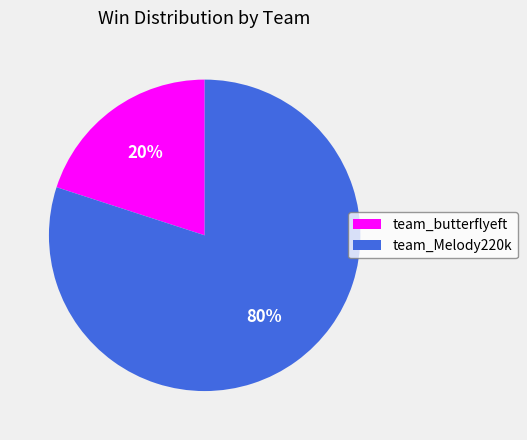

Do team_Melody220k and team_butterflyeft together represent more than half of the pie?

Yes